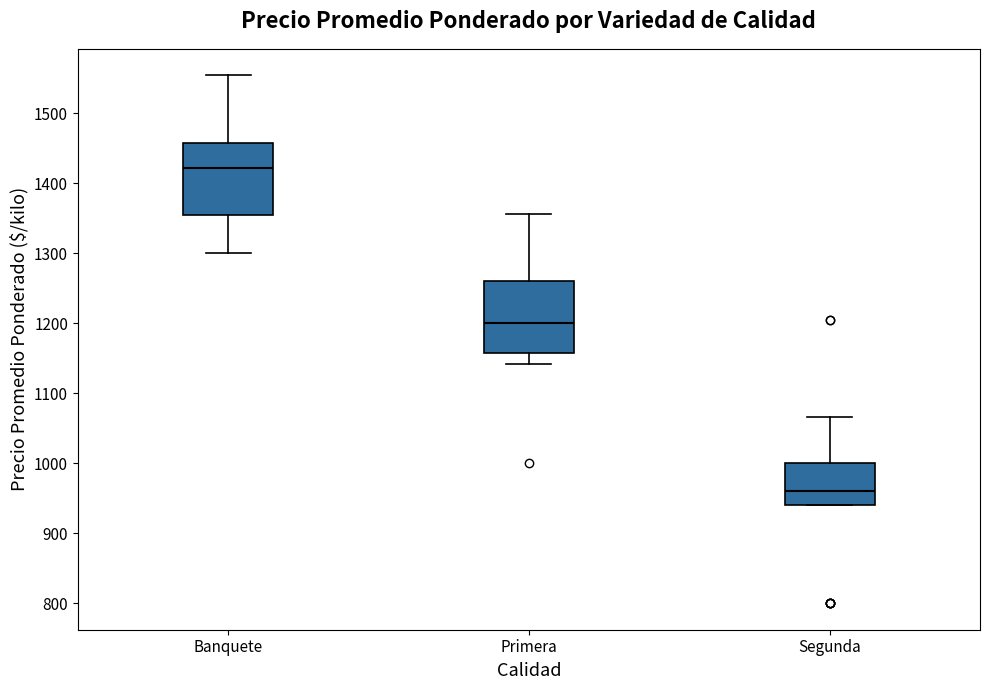

Reading left to right, transcribe this box plot: for each box, give where its median line is, the range the box spans, and where its two whiskers end, as read against the y-axis. The values are not printed on the chart, so give them approximately, as read against the axis.

Banquete: median 1420, box 1360 to 1460, whiskers 1300 to 1550
Primera: median 1200, box 1160 to 1260, whiskers 1140 to 1360
Segunda: median 960, box 940 to 1000, whiskers 940 to 1070